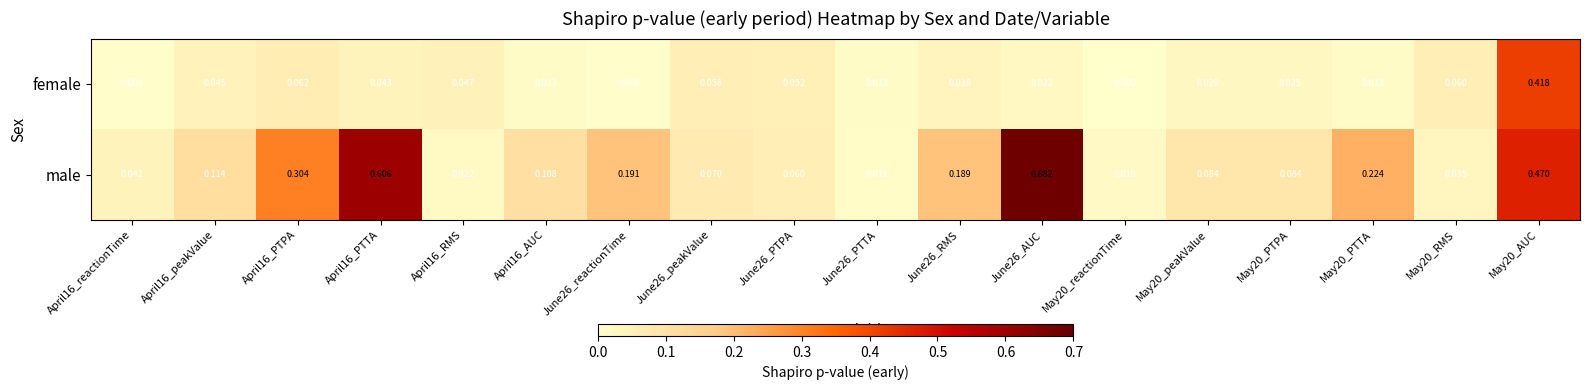

List the series in order of their overall mean, lowest first.

female, male